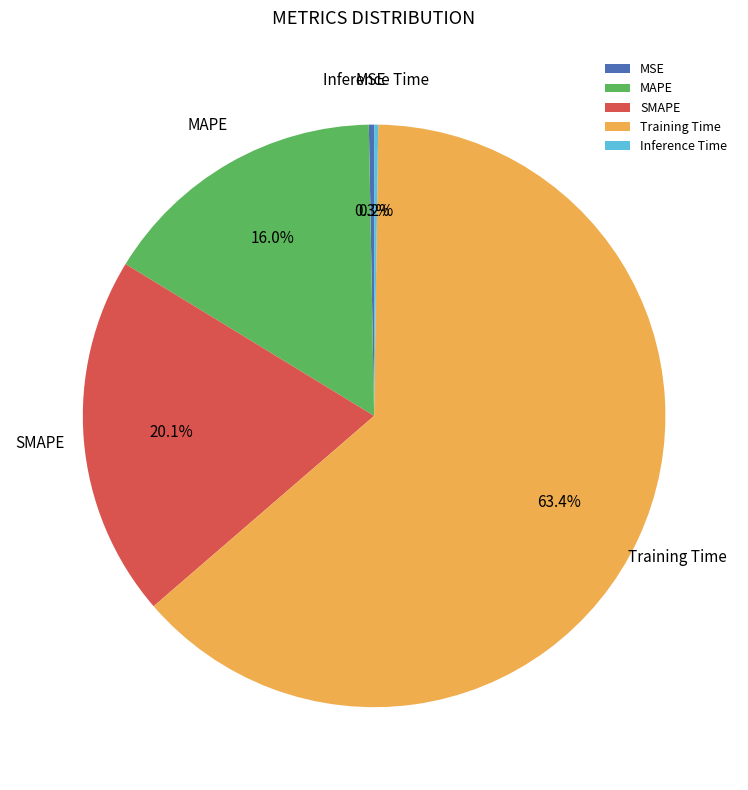

To the nearest percent, what is the difference between the largest and smallest slice percentages?

63%